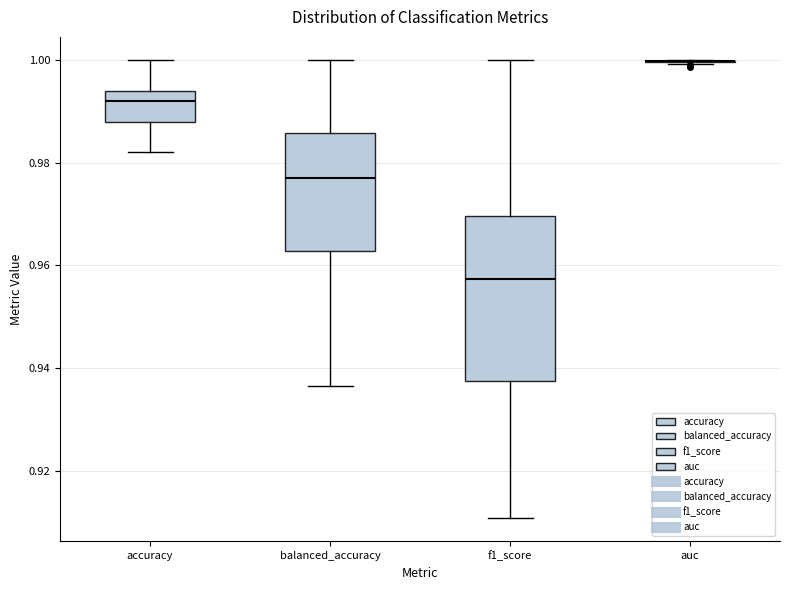

Reading left to right, transcribe this box plot: for each box, give where its median line is, the range the box spans, and where its two whiskers end, as read against the y-axis. The values are not printed on the chart, so give them approximately, as read against the axis.

accuracy: median 0.992, box 0.988 to 0.994, whiskers 0.982 to 1.000
balanced_accuracy: median 0.976, box 0.962 to 0.986, whiskers 0.936 to 1.000
f1_score: median 0.958, box 0.938 to 0.970, whiskers 0.910 to 1.000
auc: box collapsed to a line at 1.000, whiskers 1.000 to 1.000